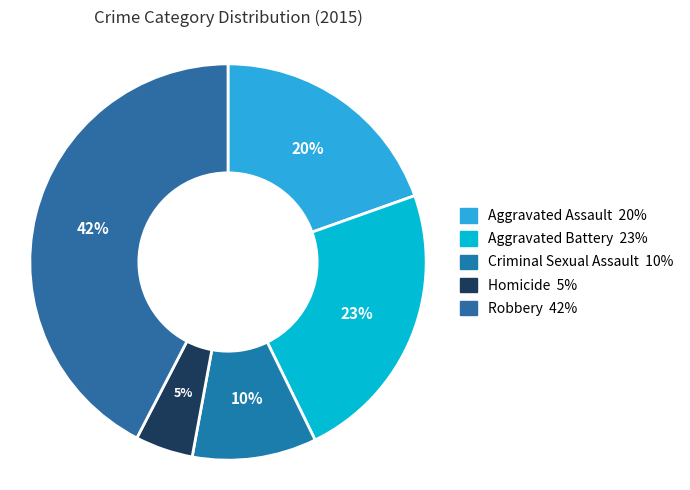

Which slice is the largest?

Robbery